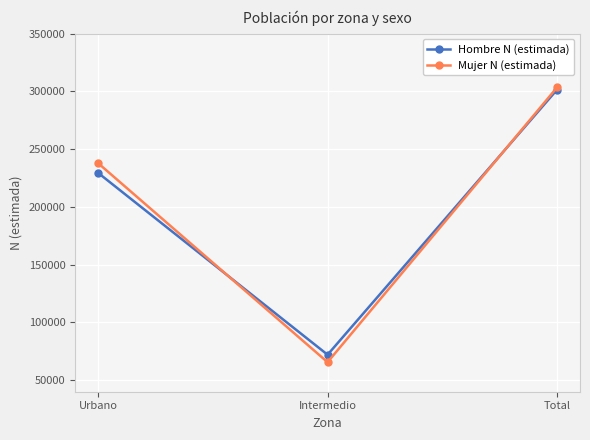

At Intermedio, list the series in order from largest to smallest.

Hombre N (estimada), Mujer N (estimada)